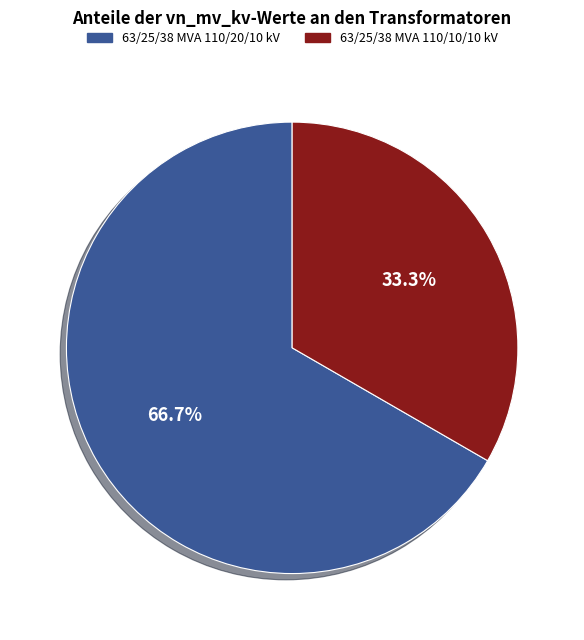

To the nearest percent, what is the combined percentage of 63/25/38 MVA 110/20/10 kV and 63/25/38 MVA 110/10/10 kV?

100%